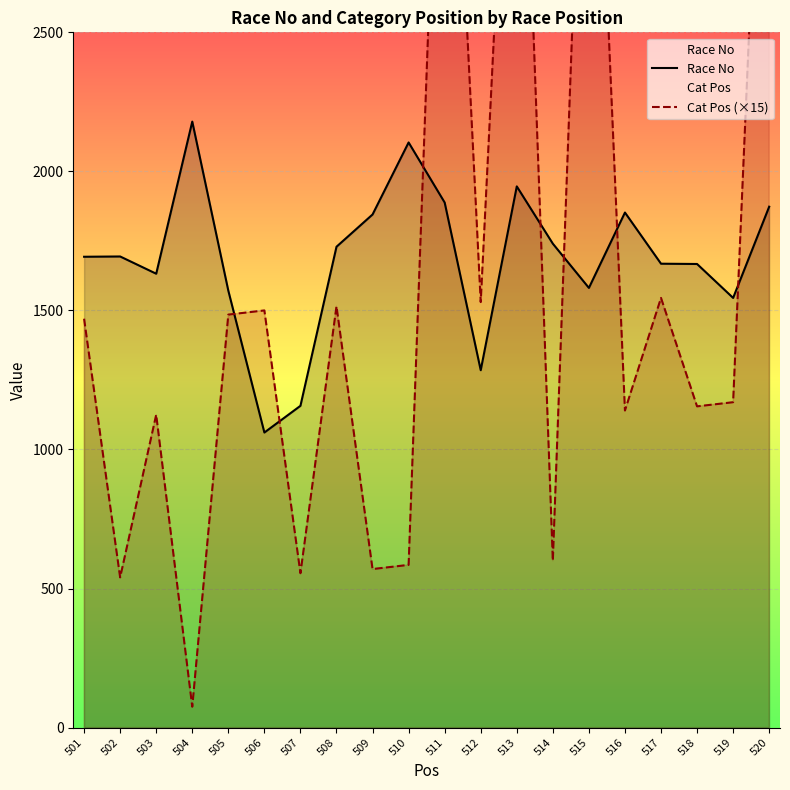

Is it true that Race No equals 866 at 518?

False